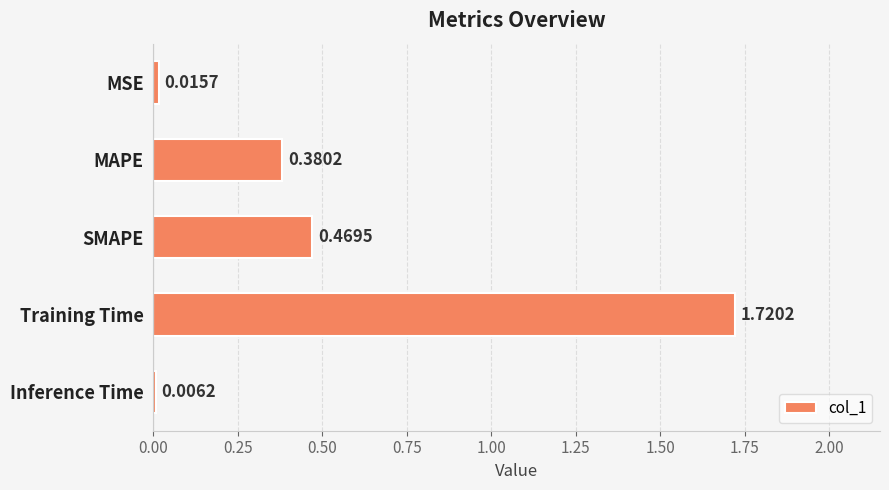

Does the chart contain stacked bars?

No